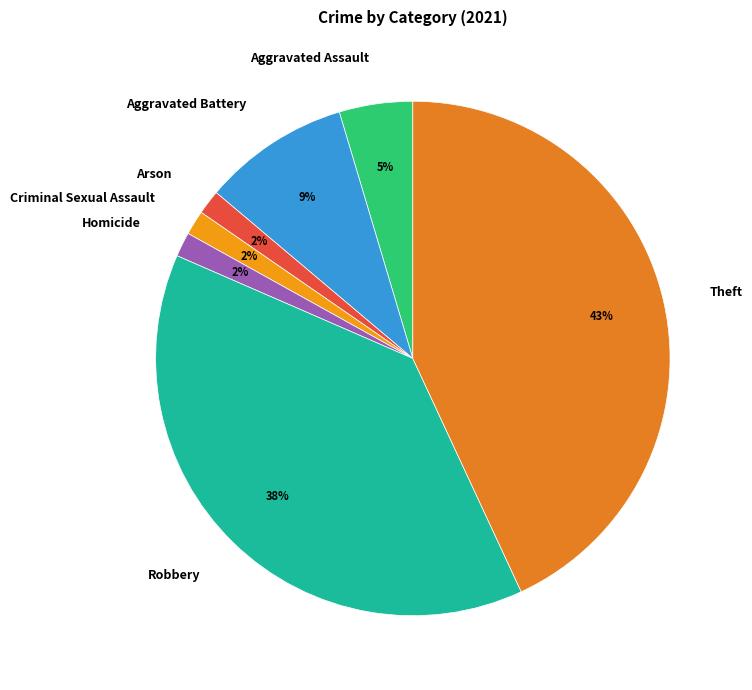

To the nearest percent, what is the difference between the Homicide and Aggravated Assault slice percentages?

3%